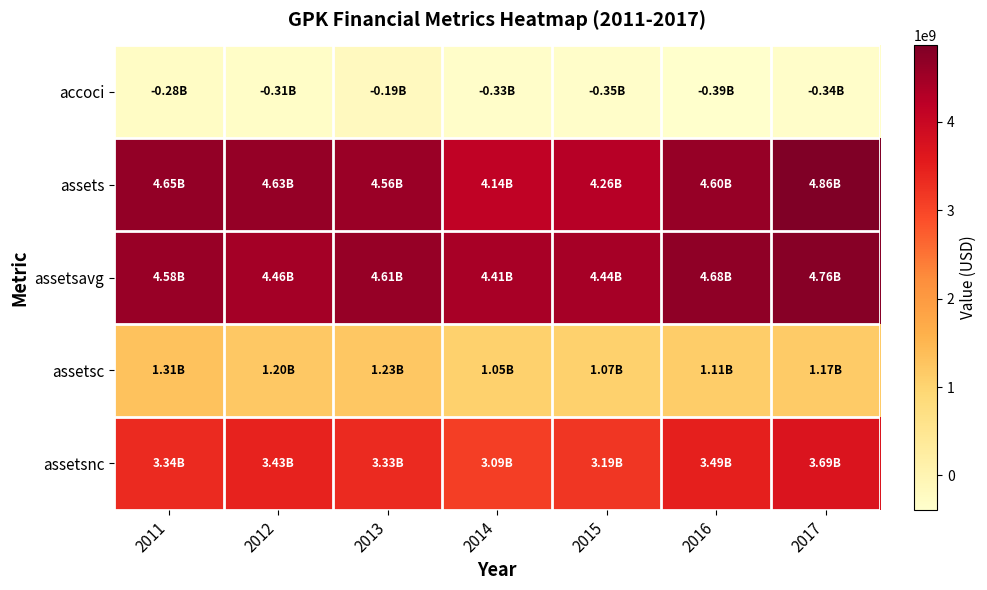

Which series changed the most between 2011 and 2017?

assetsnc